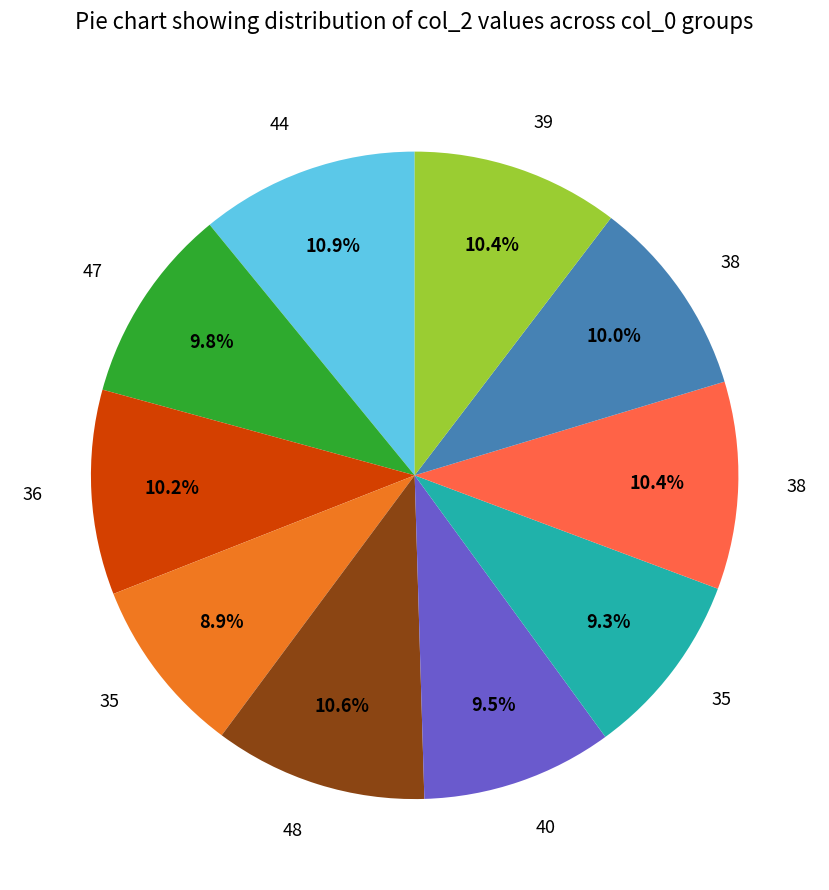

How many segments does this pie chart have?

10